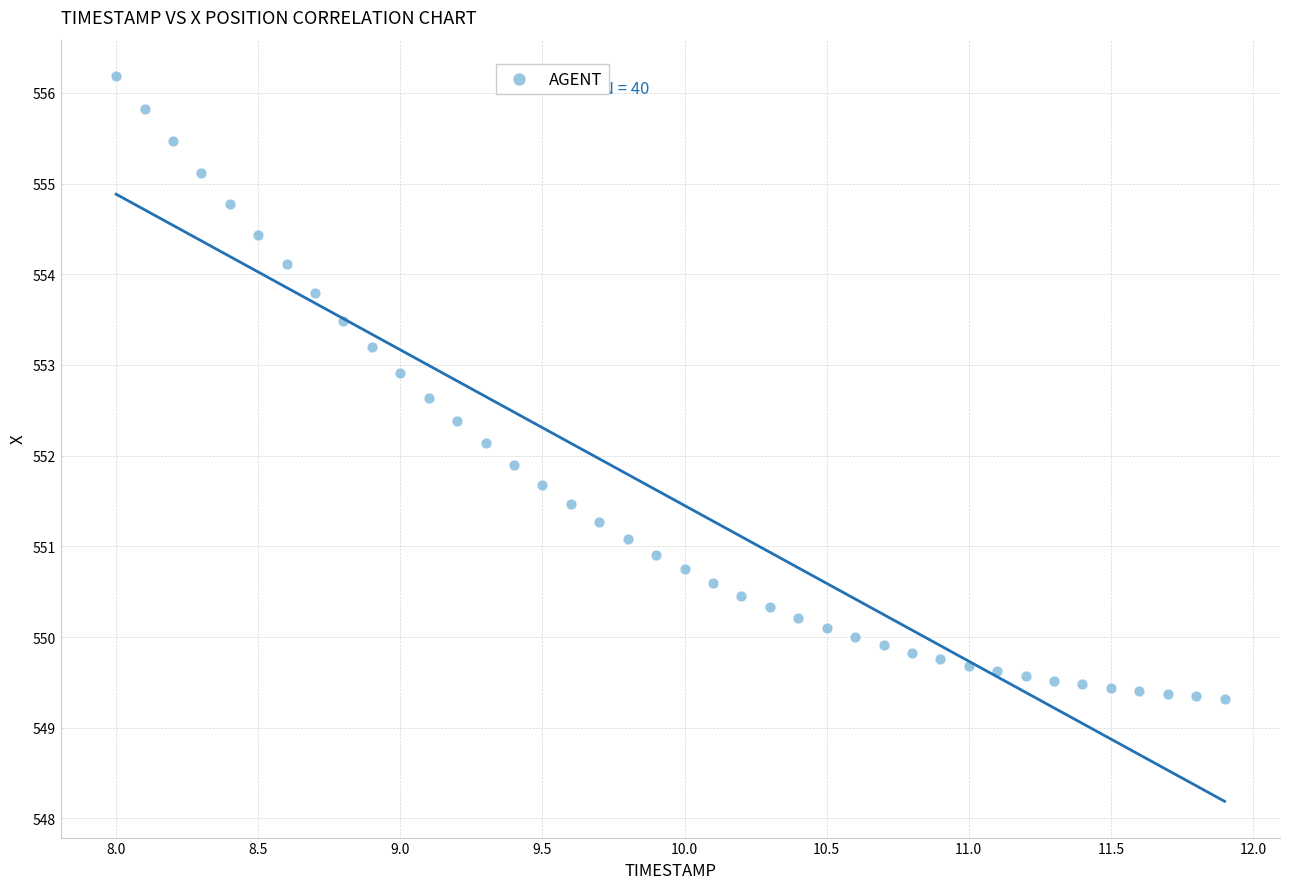

What is the range of X values (max minus min)?

3.9